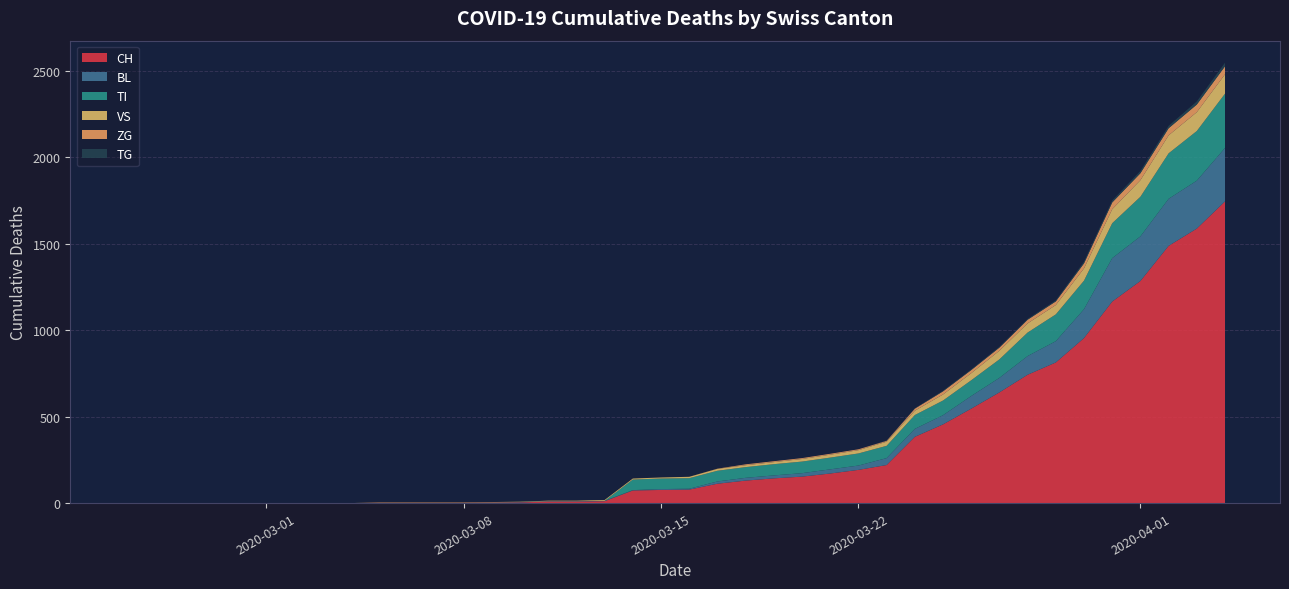

Reading left to right, transcribe all the data shown in this chart.

CH: 2020-02-25=0	2020-02-26=0	2020-02-27=0	2020-02-28=0	2020-02-29=0	2020-03-01=0	2020-03-02=0	2020-03-03=0	2020-03-04=0	2020-03-05=2	2020-03-06=2	2020-03-07=2	2020-03-08=2	2020-03-09=3	2020-03-10=4	2020-03-11=9	2020-03-12=9	2020-03-13=11	2020-03-14=73	2020-03-15=76	2020-03-16=78	2020-03-17=112	2020-03-18=130	2020-03-19=143	2020-03-20=153	2020-03-21=171	2020-03-22=192	2020-03-23=220	2020-03-24=383	2020-03-25=455	2020-03-26=546	2020-03-27=640	2020-03-28=742	2020-03-29=813	2020-03-30=954	2020-03-31=1165	2020-04-01=1284	2020-04-02=1487	2020-04-03=1587	2020-04-04=1744
BL: 2020-02-25=0	2020-02-26=0	2020-02-27=0	2020-02-28=0	2020-02-29=0	2020-03-01=0	2020-03-02=0	2020-03-03=0	2020-03-04=0	2020-03-05=0	2020-03-06=0	2020-03-07=0	2020-03-08=0	2020-03-09=1	2020-03-10=2	2020-03-11=2	2020-03-12=2	2020-03-13=2	2020-03-14=2	2020-03-15=5	2020-03-16=5	2020-03-17=13	2020-03-18=16	2020-03-19=17	2020-03-20=20	2020-03-21=24	2020-03-22=25	2020-03-23=40	2020-03-24=46	2020-03-25=53	2020-03-26=73	2020-03-27=84	2020-03-28=108	2020-03-29=123	2020-03-30=167	2020-03-31=251	2020-04-01=258	2020-04-02=272	2020-04-03=277	2020-04-04=309
TI: 2020-02-25=0	2020-02-26=0	2020-02-27=0	2020-02-28=0	2020-02-29=0	2020-03-01=0	2020-03-02=0	2020-03-03=0	2020-03-04=0	2020-03-05=0	2020-03-06=0	2020-03-07=0	2020-03-08=0	2020-03-09=0	2020-03-10=0	2020-03-11=0	2020-03-12=0	2020-03-13=0	2020-03-14=61	2020-03-15=61	2020-03-16=61	2020-03-17=62	2020-03-18=62	2020-03-19=65	2020-03-20=67	2020-03-21=68	2020-03-22=70	2020-03-23=71	2020-03-24=80	2020-03-25=85	2020-03-26=91	2020-03-27=107	2020-03-28=136	2020-03-29=155	2020-03-30=165	2020-03-31=202	2020-04-01=229	2020-04-02=263	2020-04-03=287	2020-04-04=314
VS: 2020-02-25=0	2020-02-26=0	2020-02-27=0	2020-02-28=0	2020-02-29=0	2020-03-01=0	2020-03-02=0	2020-03-03=0	2020-03-04=0	2020-03-05=2	2020-03-06=2	2020-03-07=2	2020-03-08=2	2020-03-09=2	2020-03-10=2	2020-03-11=3	2020-03-12=3	2020-03-13=5	2020-03-14=6	2020-03-15=6	2020-03-16=8	2020-03-17=11	2020-03-18=11	2020-03-19=12	2020-03-20=15	2020-03-21=17	2020-03-22=19	2020-03-23=24	2020-03-24=25	2020-03-25=35	2020-03-26=41	2020-03-27=50	2020-03-28=53	2020-03-29=54	2020-03-30=71	2020-03-31=81	2020-04-01=96	2020-04-02=104	2020-04-03=109	2020-04-04=112
ZG: 2020-02-25=0	2020-02-26=0	2020-02-27=0	2020-02-28=0	2020-02-29=0	2020-03-01=0	2020-03-02=0	2020-03-03=0	2020-03-04=0	2020-03-05=0	2020-03-06=0	2020-03-07=0	2020-03-08=0	2020-03-09=0	2020-03-10=0	2020-03-11=0	2020-03-12=0	2020-03-13=0	2020-03-14=0	2020-03-15=0	2020-03-16=0	2020-03-17=1	2020-03-18=5	2020-03-19=5	2020-03-20=5	2020-03-21=5	2020-03-22=5	2020-03-23=5	2020-03-24=12	2020-03-25=18	2020-03-26=18	2020-03-27=18	2020-03-28=21	2020-03-29=21	2020-03-30=29	2020-03-31=39	2020-04-01=40	2020-04-02=41	2020-04-03=44	2020-04-04=46
TG: 2020-02-25=0	2020-02-26=0	2020-02-27=0	2020-02-28=0	2020-02-29=0	2020-03-01=0	2020-03-02=0	2020-03-03=0	2020-03-04=0	2020-03-05=0	2020-03-06=0	2020-03-07=0	2020-03-08=0	2020-03-09=0	2020-03-10=0	2020-03-11=0	2020-03-12=0	2020-03-13=0	2020-03-14=0	2020-03-15=0	2020-03-16=0	2020-03-17=0	2020-03-18=0	2020-03-19=0	2020-03-20=0	2020-03-21=0	2020-03-22=0	2020-03-23=2	2020-03-24=2	2020-03-25=4	2020-03-26=4	2020-03-27=5	2020-03-28=5	2020-03-29=6	2020-03-30=10	2020-03-31=11	2020-04-01=13	2020-04-02=14	2020-04-03=18	2020-04-04=21